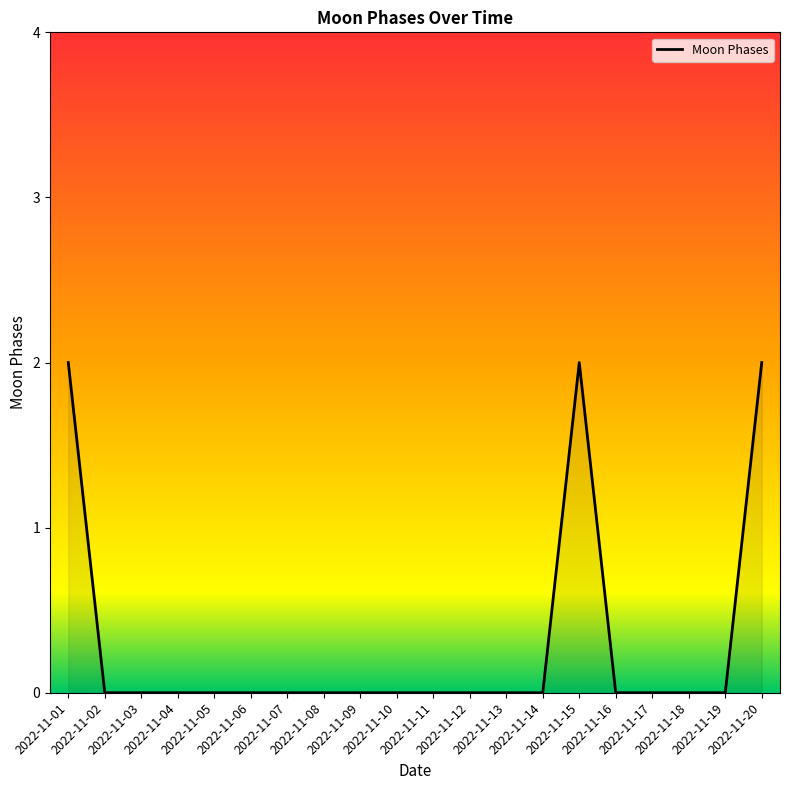

What is the difference between the second highest and minimum values?

2